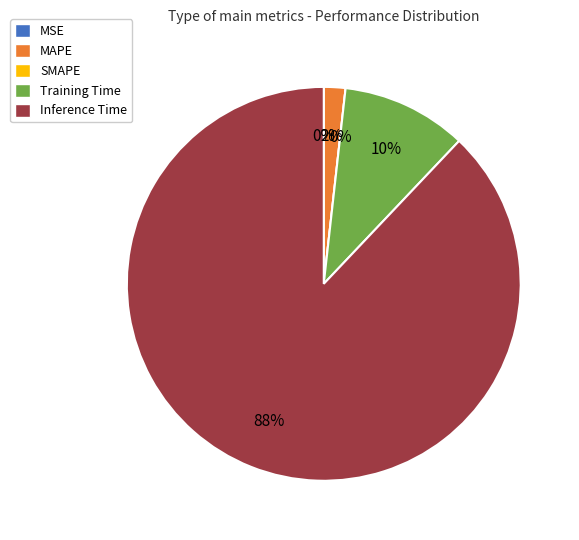

Is it true that Training Time is 10% of the pie?

True